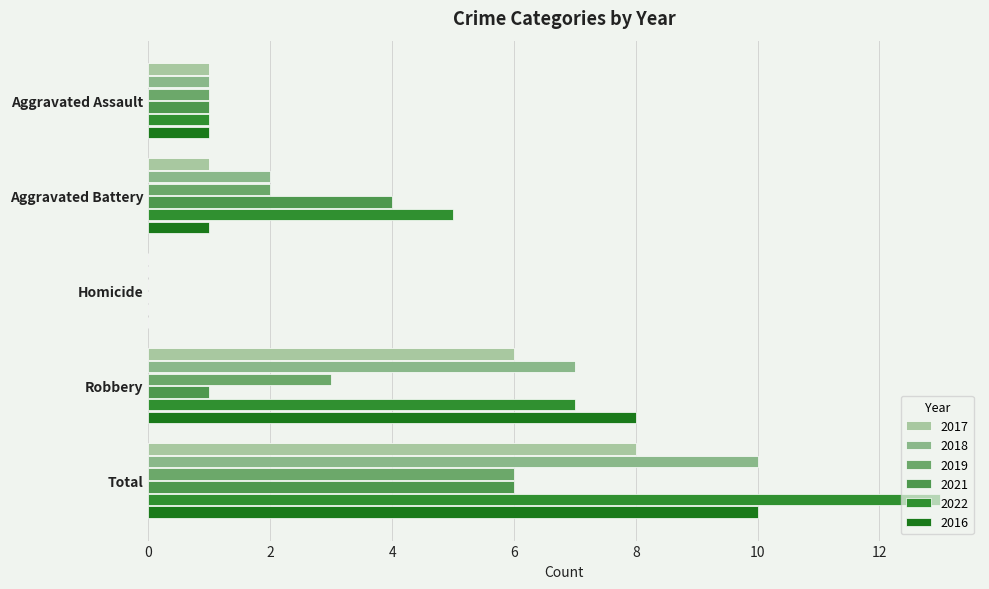

Which series has the widest spread of values?

2022